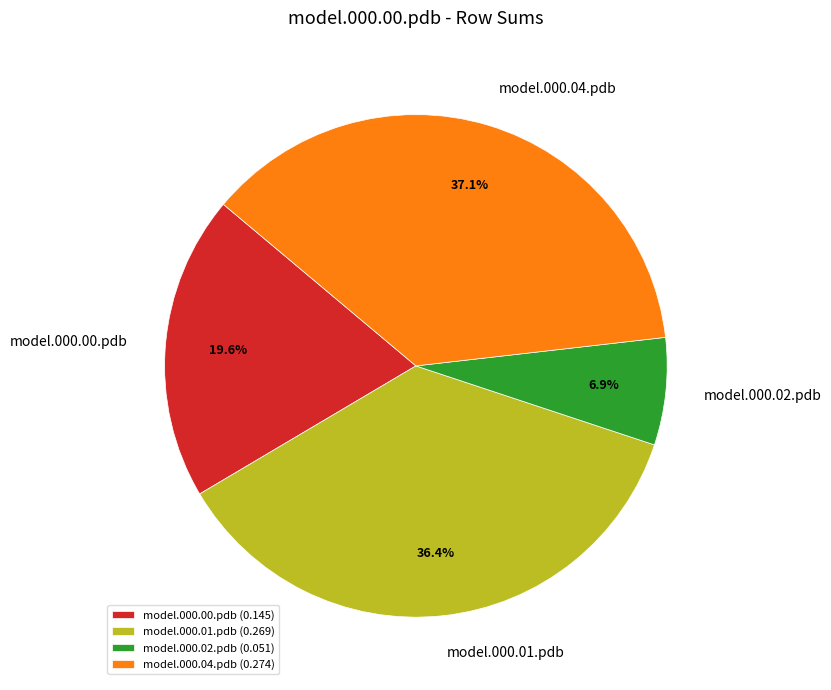

What is the ratio of the value at model.000.04.pdb to the value at model.000.01.pdb?

1.0